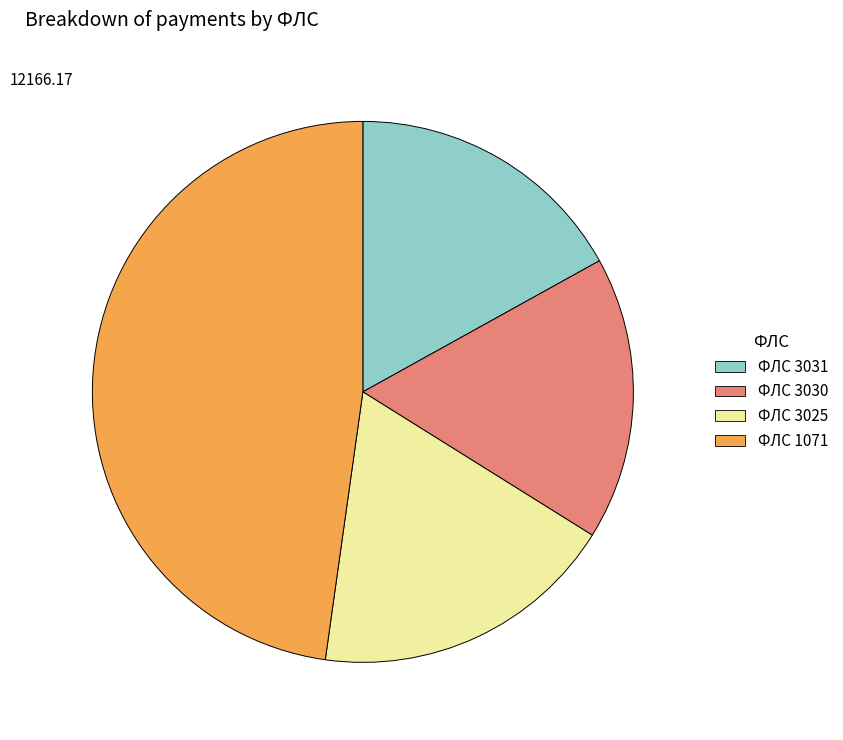

How many slices are in this pie chart?

4